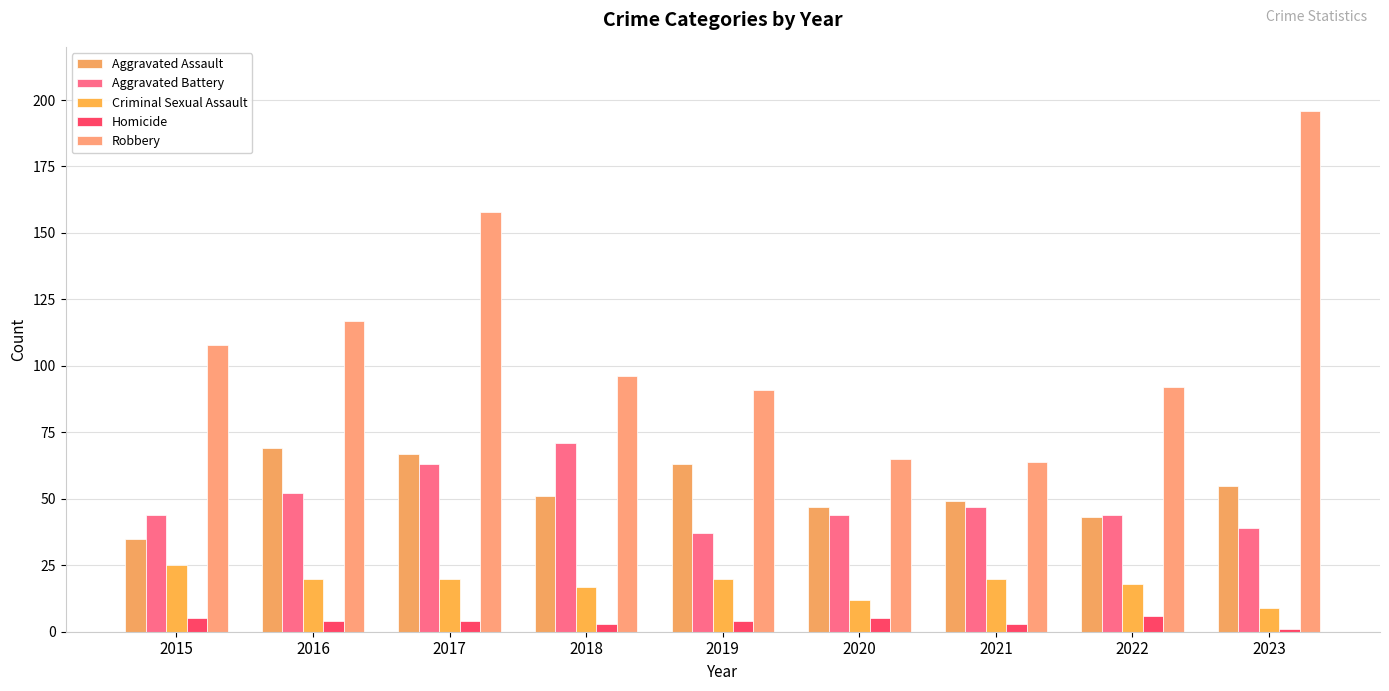

Which has a higher value, 2021 or 2019?

2019